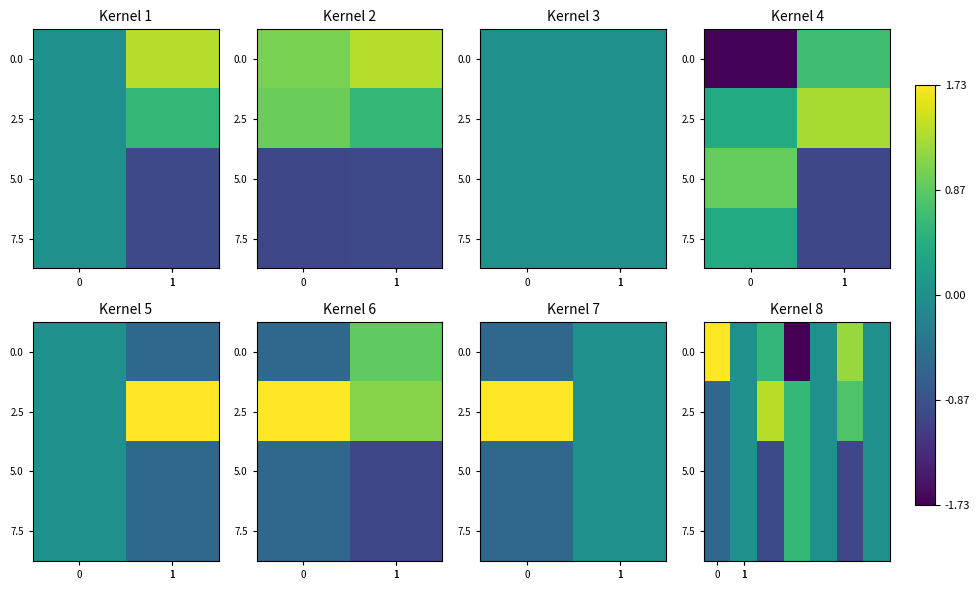

How many data points in 2.5 are above 0?

3